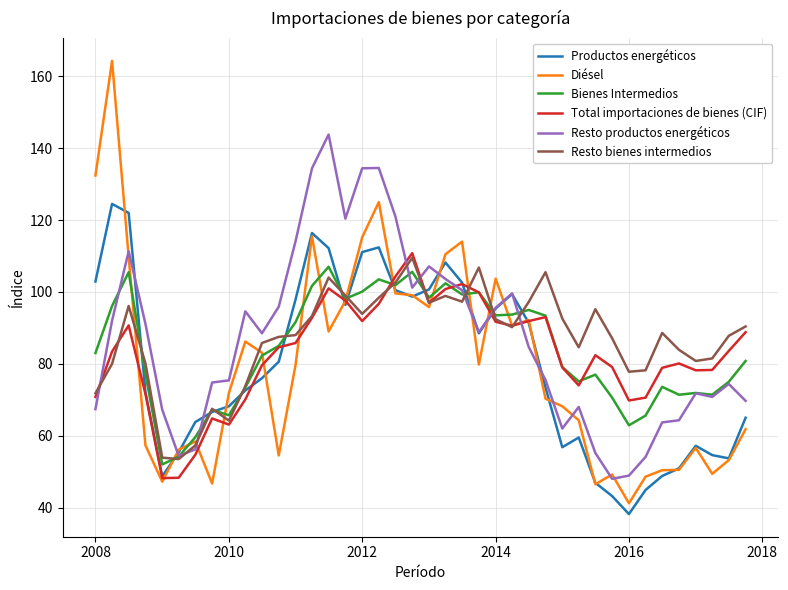

Which series has the largest range (max minus min)?

Diésel